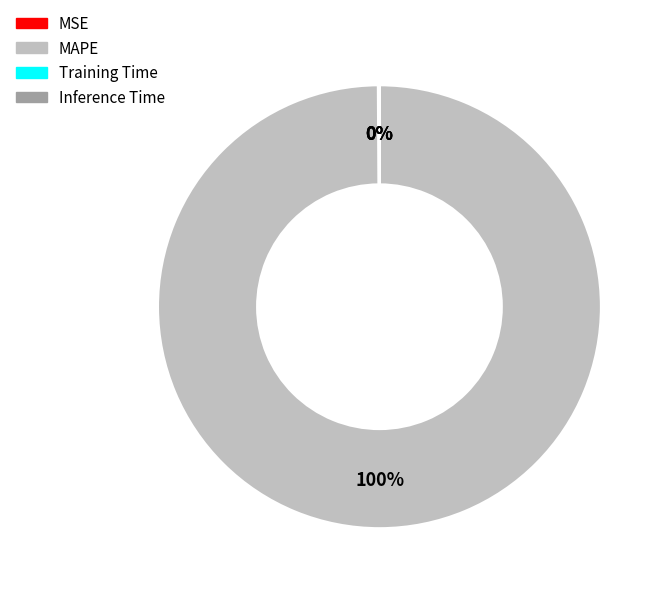

Which slice is the largest?

MAPE